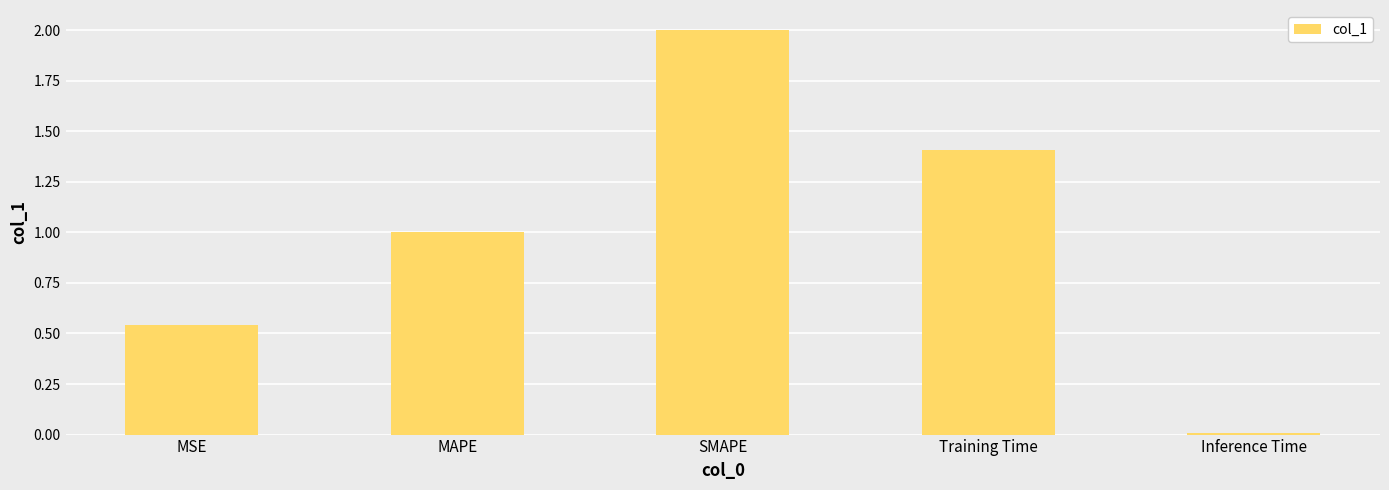

What is the label of the 2nd bar from the right?

Training Time